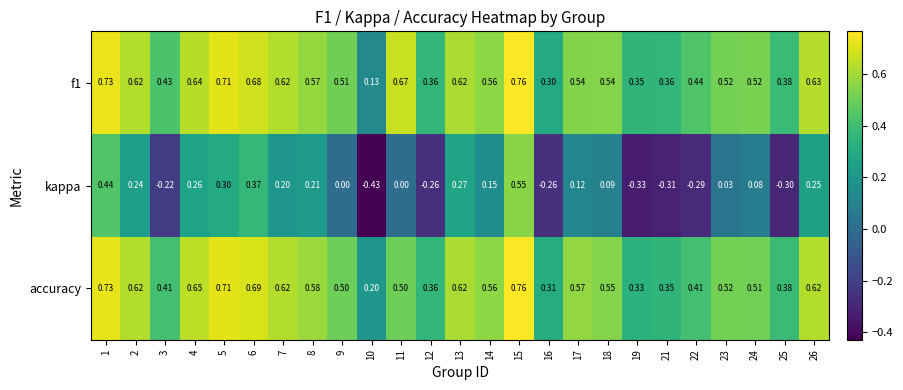

Is the value of f1 at 26 greater than the value of accuracy at 1?

No